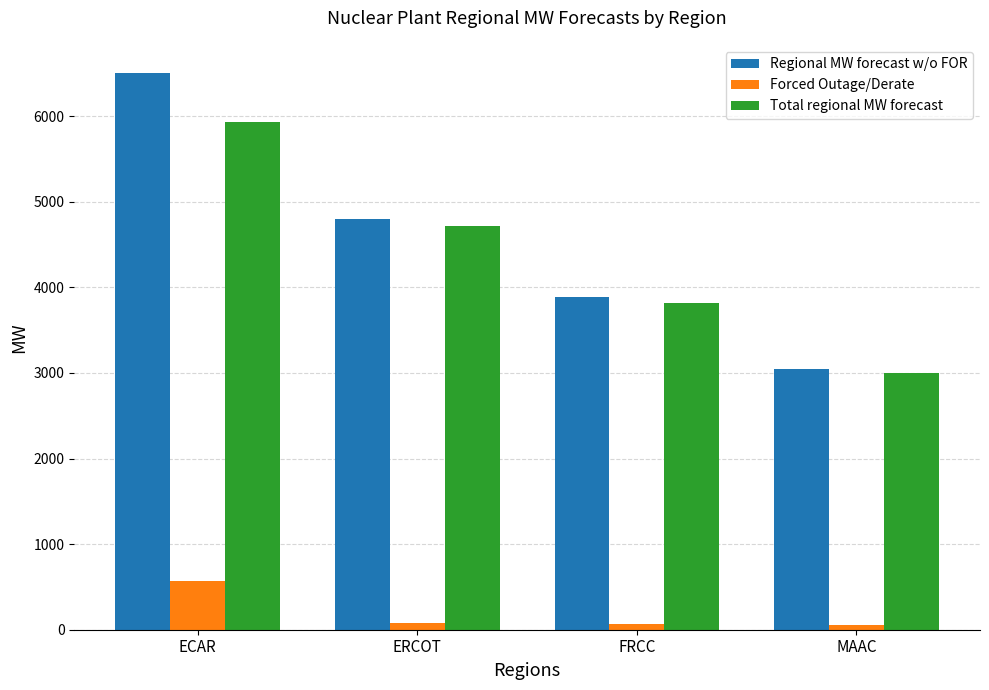

What is the difference between the Forced Outage/Derate values at ECAR and MAAC?

519.1